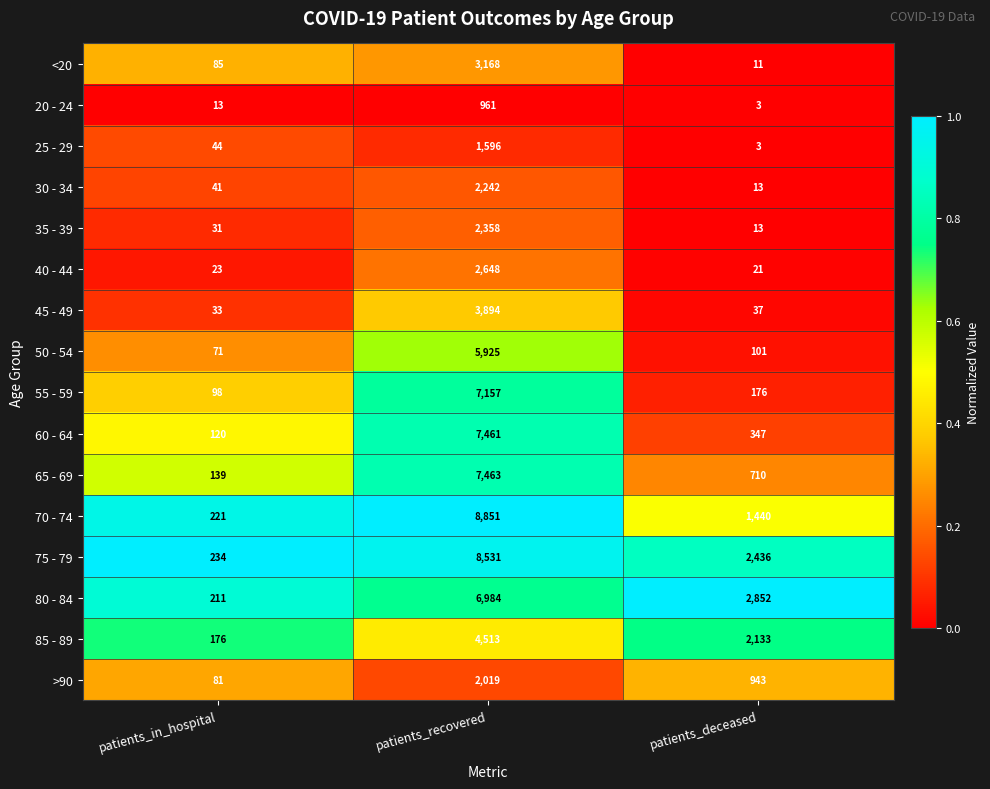

At which category does the chart reach its peak across all series?

patients_recovered